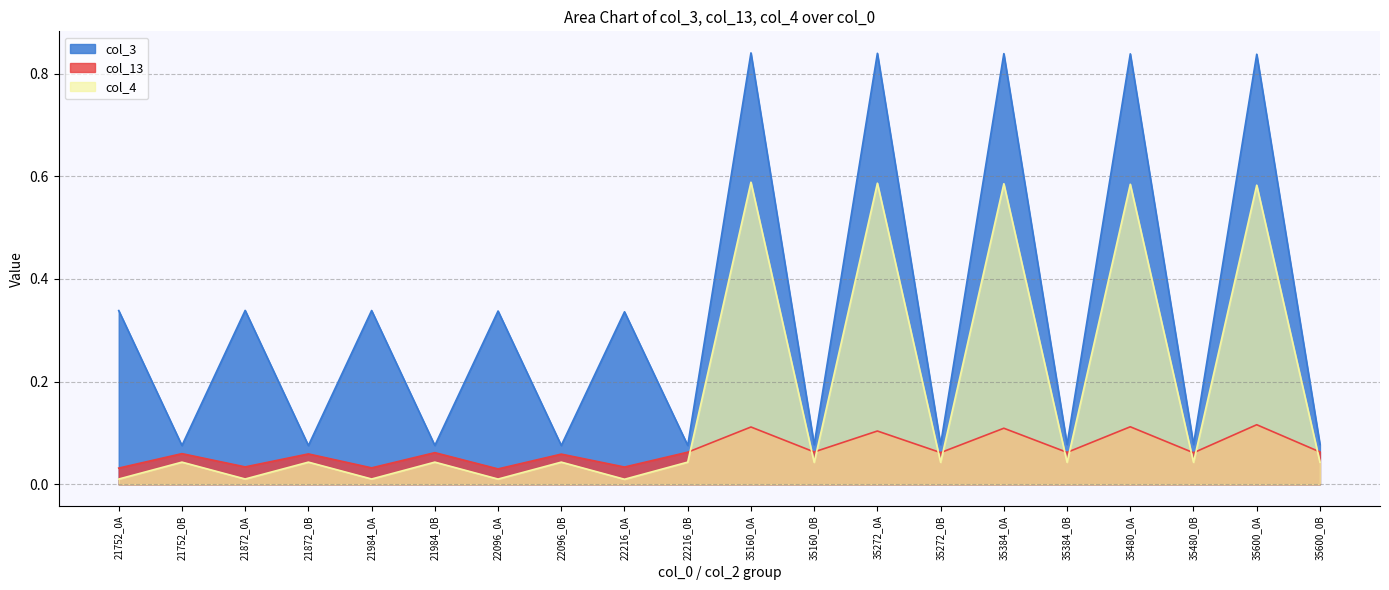

True or false: col_3 has more than 1 points higher than both neighbors.

True